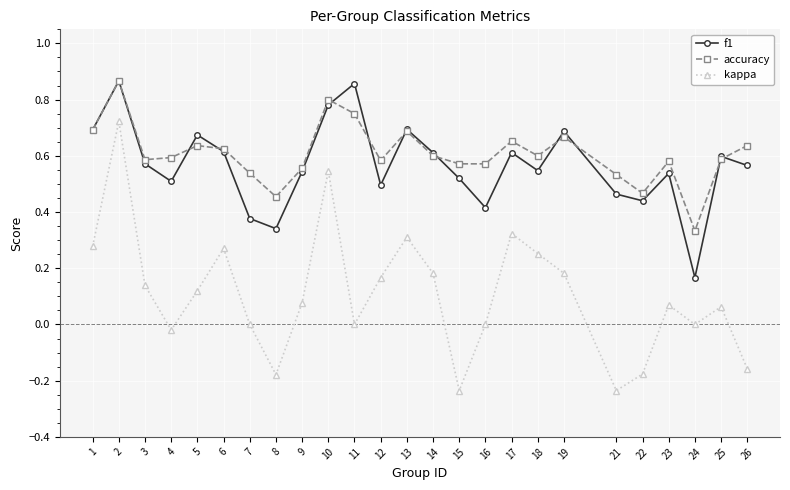

How many data points does each series have?

25